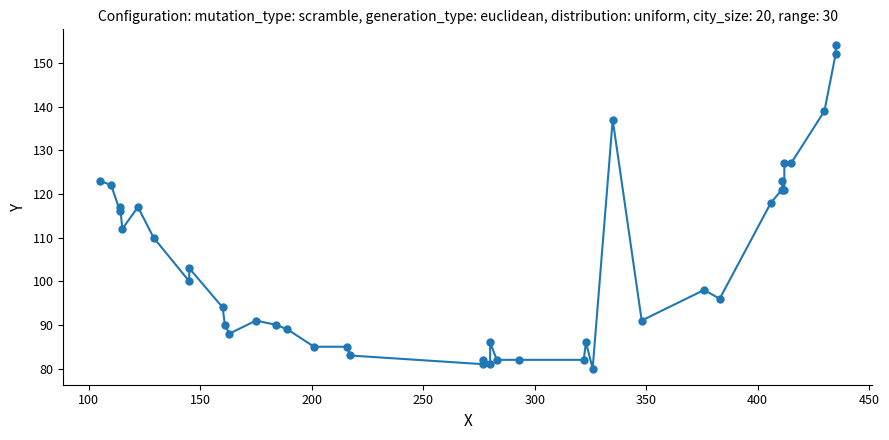

What is the greatest value displayed?

154